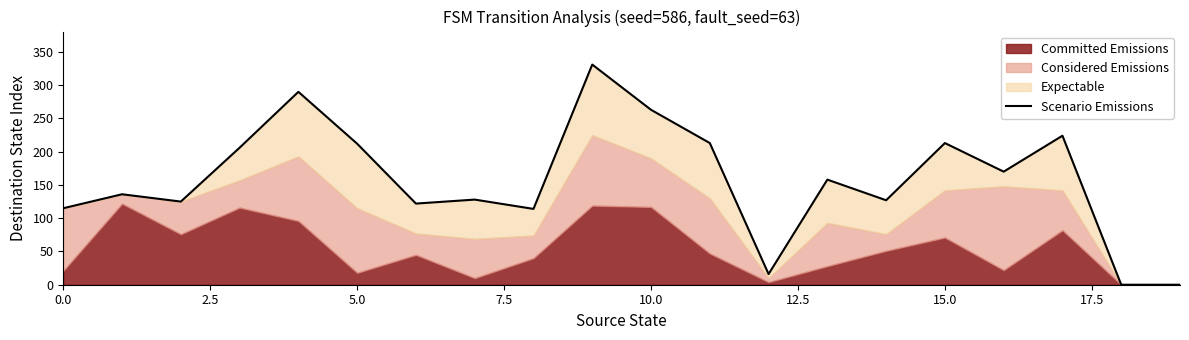

The chart shows a value of 224 at 17. True or false?

True